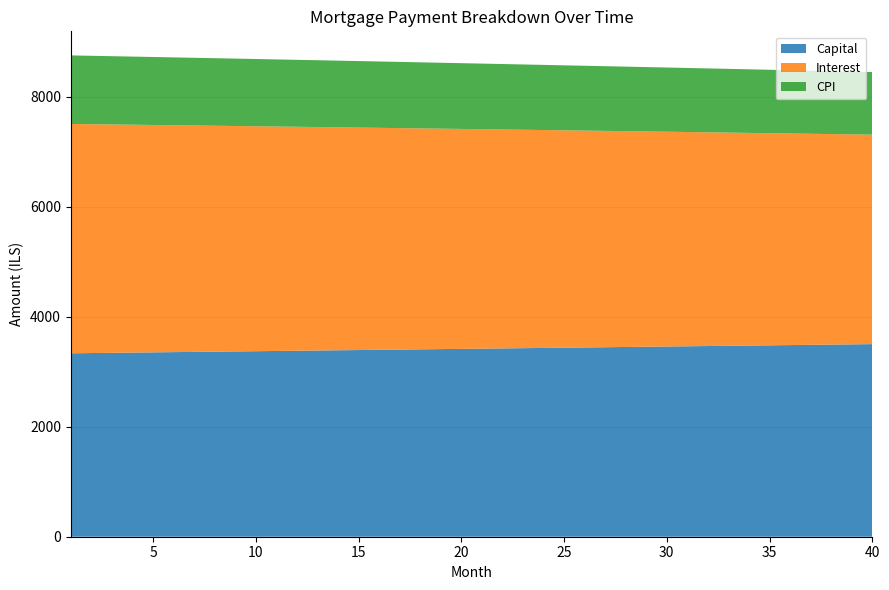

Reading left to right, extract all data points from this chart.

capital: 3337.5	3341.7	3345.8	3350.0	3354.2	3358.4	3362.6	3366.8	3371.0	3375.2	3379.5	3383.7	3387.9	3392.1	3396.4	3400.6	3404.9	3409.1	3413.4	3417.7	3421.9	3426.2	3430.5	3434.8	3439.1	3443.4	3447.7	3452.0	3456.3	3460.6	3465.0	3469.3	3473.6	3478.0	3482.3	3486.7	3491.0	3495.4	3499.8	3504.1
interest: 4171.9	4163.2	4154.4	4145.7	4136.9	4128.0	4119.2	4110.3	4101.4	4092.5	4083.5	4074.5	4065.5	4056.4	4047.4	4038.2	4029.1	4019.9	4010.7	4001.5	3992.3	3983.0	3973.7	3964.3	3954.9	3945.5	3936.1	3926.6	3917.1	3907.6	3898.1	3888.5	3878.9	3869.2	3859.6	3849.9	3840.1	3830.4	3820.6	3810.7
cpi: 1247.4	1244.8	1242.1	1239.5	1236.9	1234.2	1231.6	1228.9	1226.2	1223.5	1220.8	1218.1	1215.4	1212.7	1210.0	1207.2	1204.5	1201.7	1199.0	1196.2	1193.4	1190.6	1187.8	1185.0	1182.2	1179.4	1176.5	1173.7	1170.8	1168.0	1165.1	1162.2	1159.3	1156.4	1153.5	1150.6	1147.7	1144.7	1141.8	1138.8
month_payment: 7509.4	7504.8	7500.3	7495.7	7491.1	7486.5	7481.8	7477.1	7472.4	7467.7	7463.0	7458.2	7453.4	7448.6	7443.7	7438.9	7434.0	7429.1	7424.1	7419.2	7414.2	7409.2	7404.2	7399.1	7394.0	7388.9	7383.8	7378.6	7373.5	7368.2	7363.0	7357.8	7352.5	7347.2	7341.9	7336.5	7331.1	7325.7	7320.3	7314.9